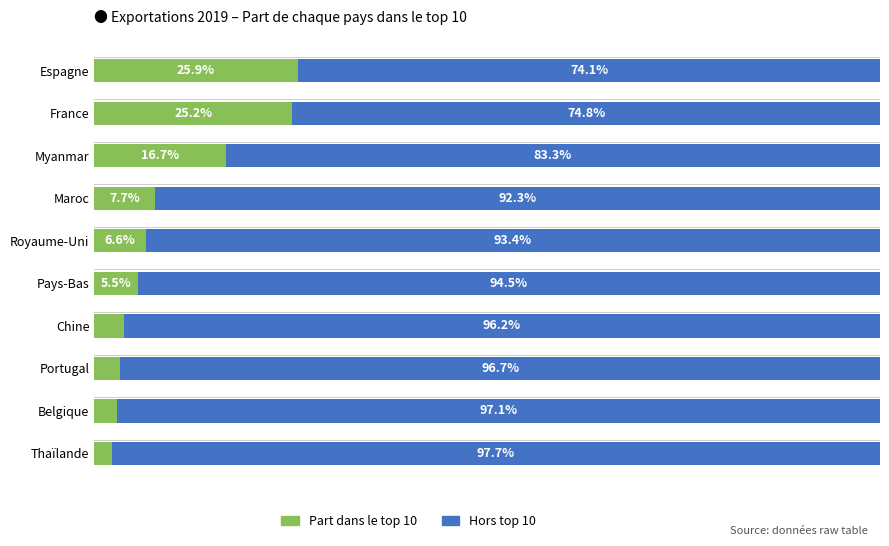

Rank the categories by Part dans le top 10 value from highest to lowest.

Espagne, France, Myanmar, Maroc, Royaume-Uni, Pays-Bas, Chine, Portugal, Belgique, Thaïlande